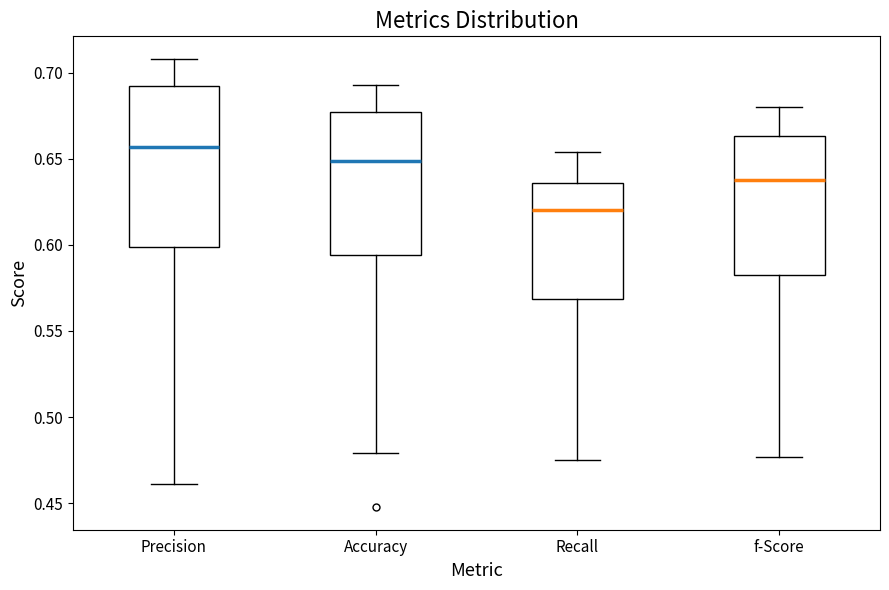

Where does the lower whisker of the box for Accuracy end on the y-axis? The values are not printed on the chart, so give them approximately, as read against the axis.

0.480